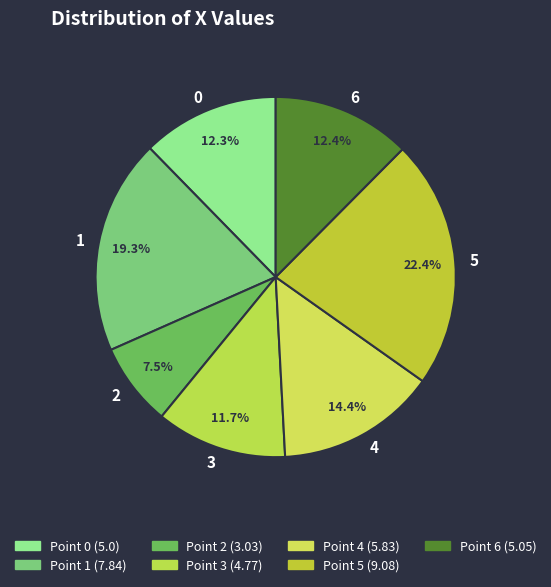

The 5 slice represents 35% of the pie. True or false?

False